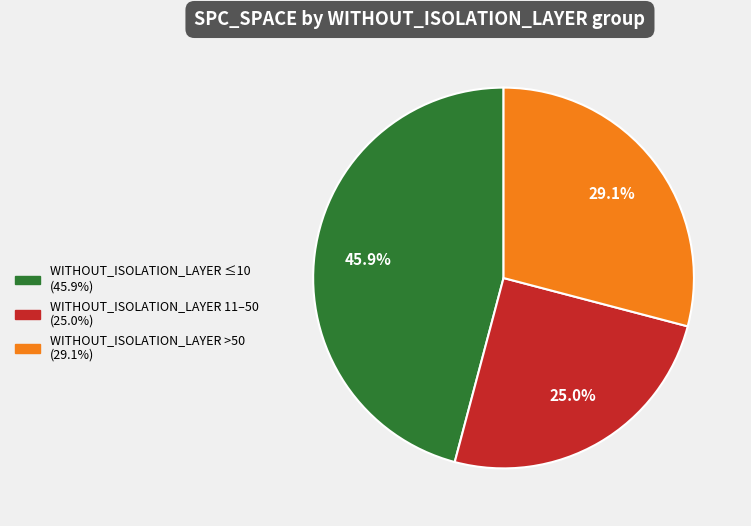

Count the number of slices in the pie.

3